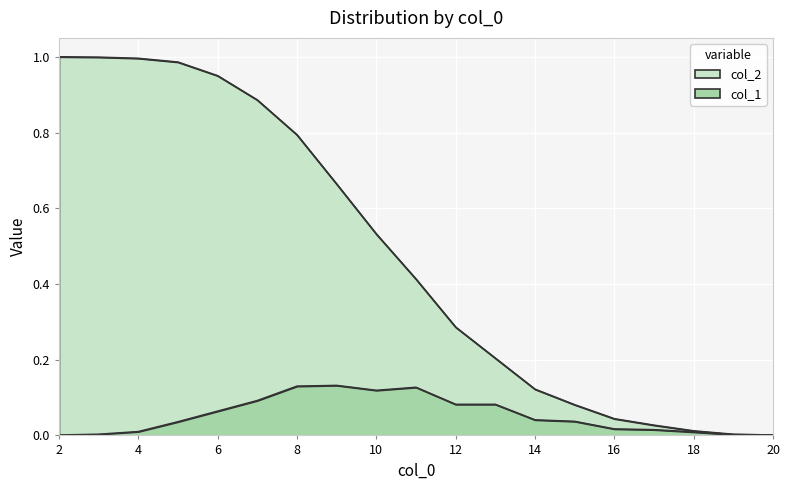

The col_2 series shows 0.4 at 3. True or false?

False